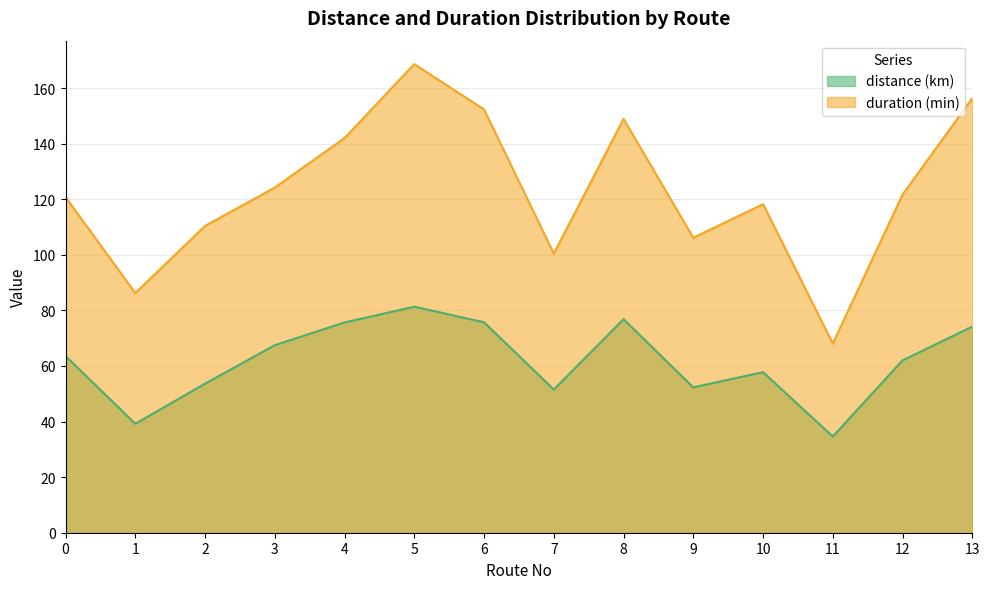

The distance (km) series shows 81.3 at 5. True or false?

True